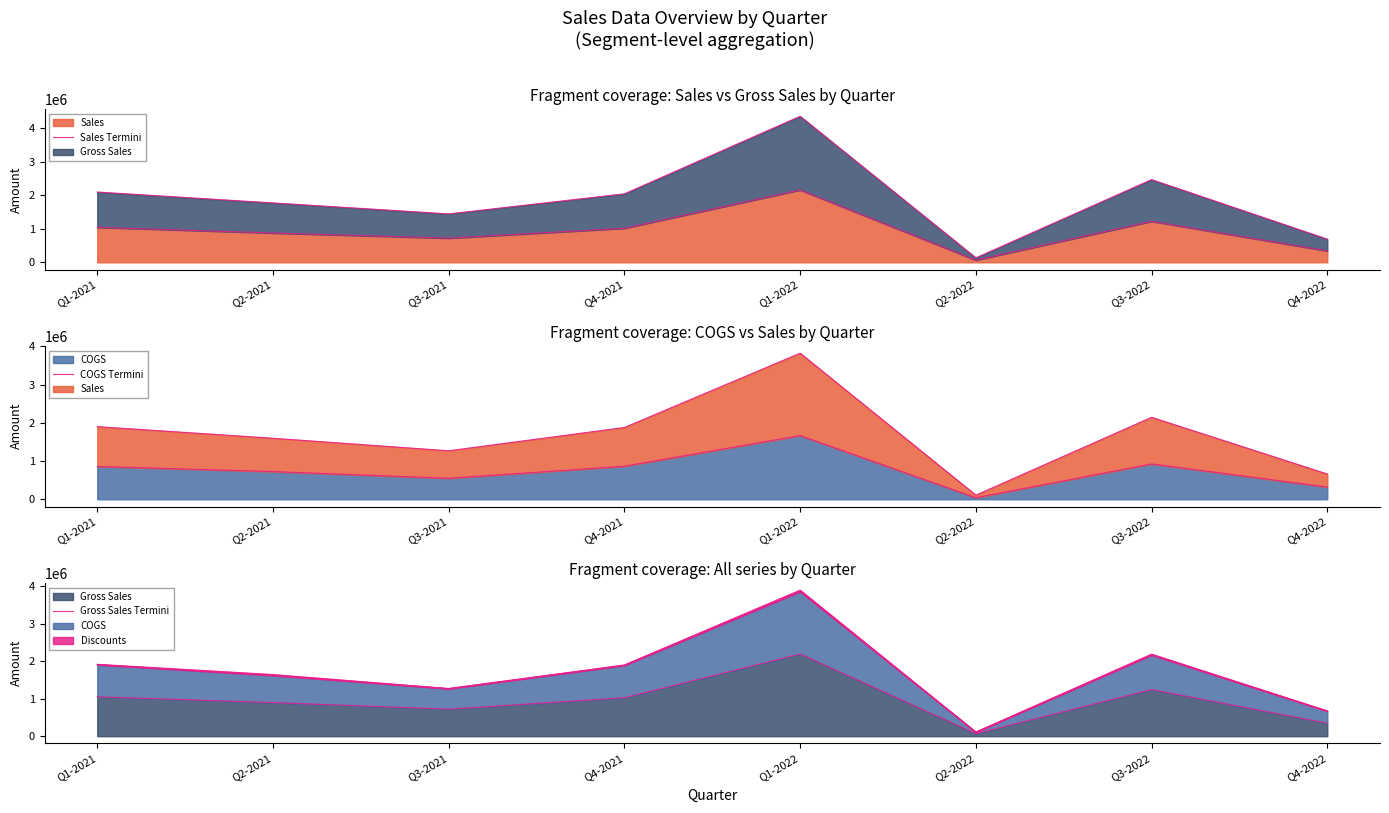

How many data points in Sales Termini are less than 1014391?

4